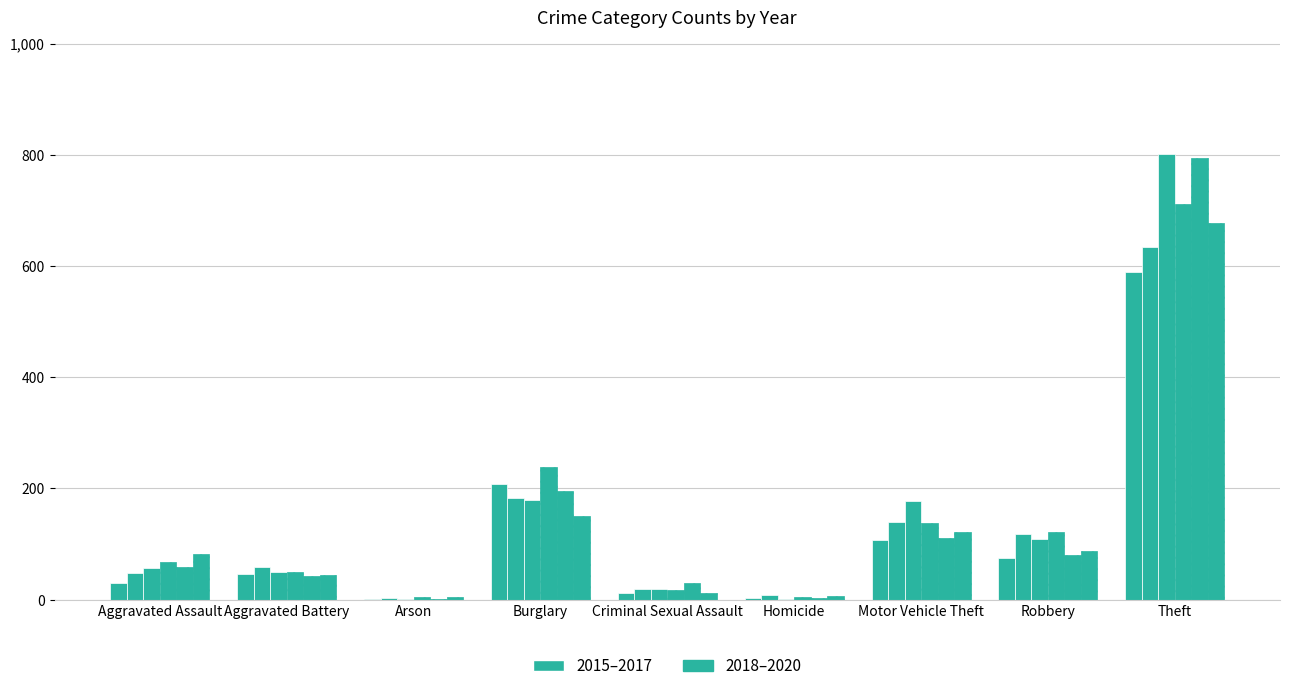

Reading left to right, list all the values displayed in this chart.

2015: 29	46	2	208	12	3	108	74	589
2016: 48	58	3	183	19	8	140	118	634
2017: 56	50	1	179	19	2	178	109	801
2018: 68	50	4	238	17	5	138	122	711
2019: 59	43	2	196	29	3	111	80	795
2020: 82	45	4	150	12	6	121	88	678